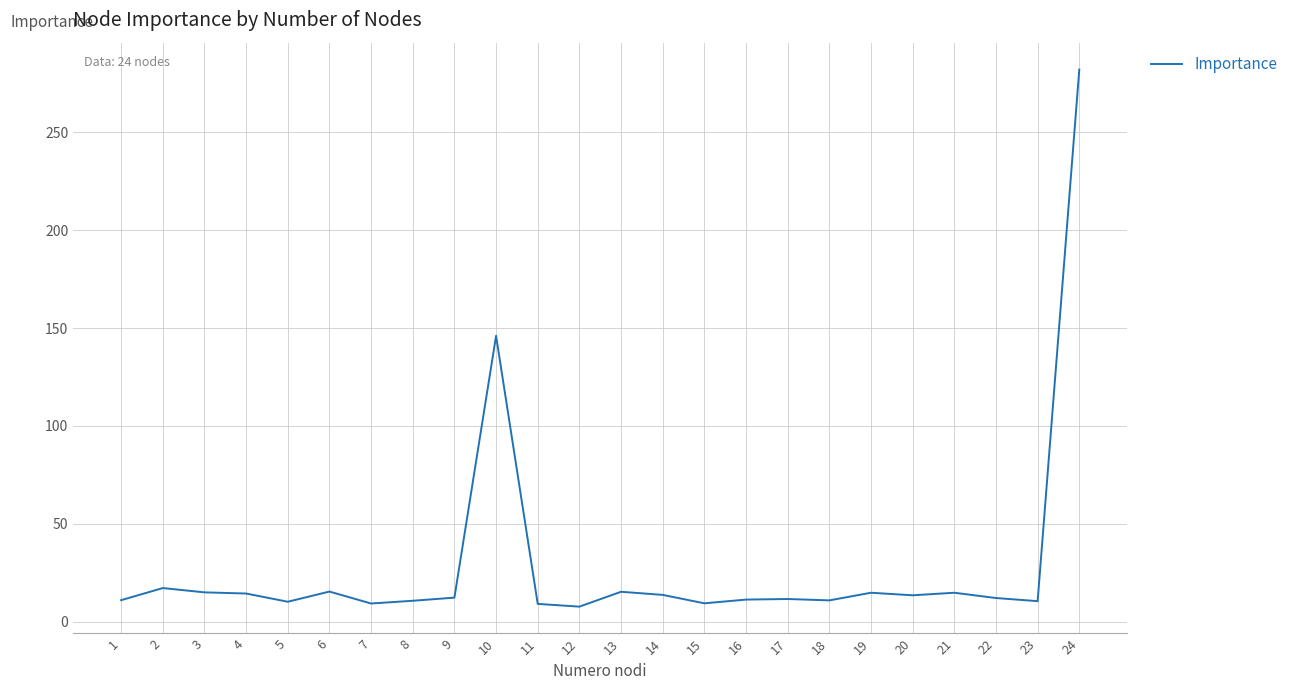

Which label corresponds to the largest value in the chart?

24